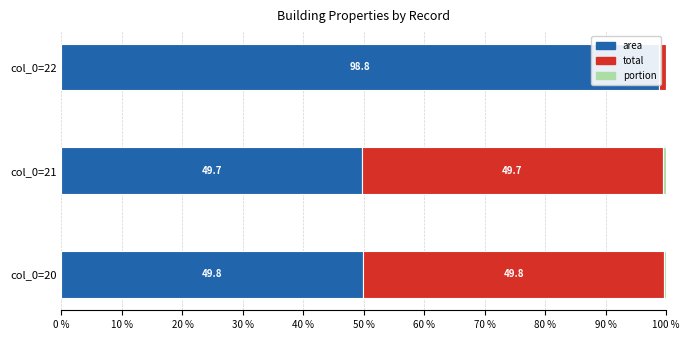

Between col_0=20 and col_0=22, which series saw the biggest shift?

area